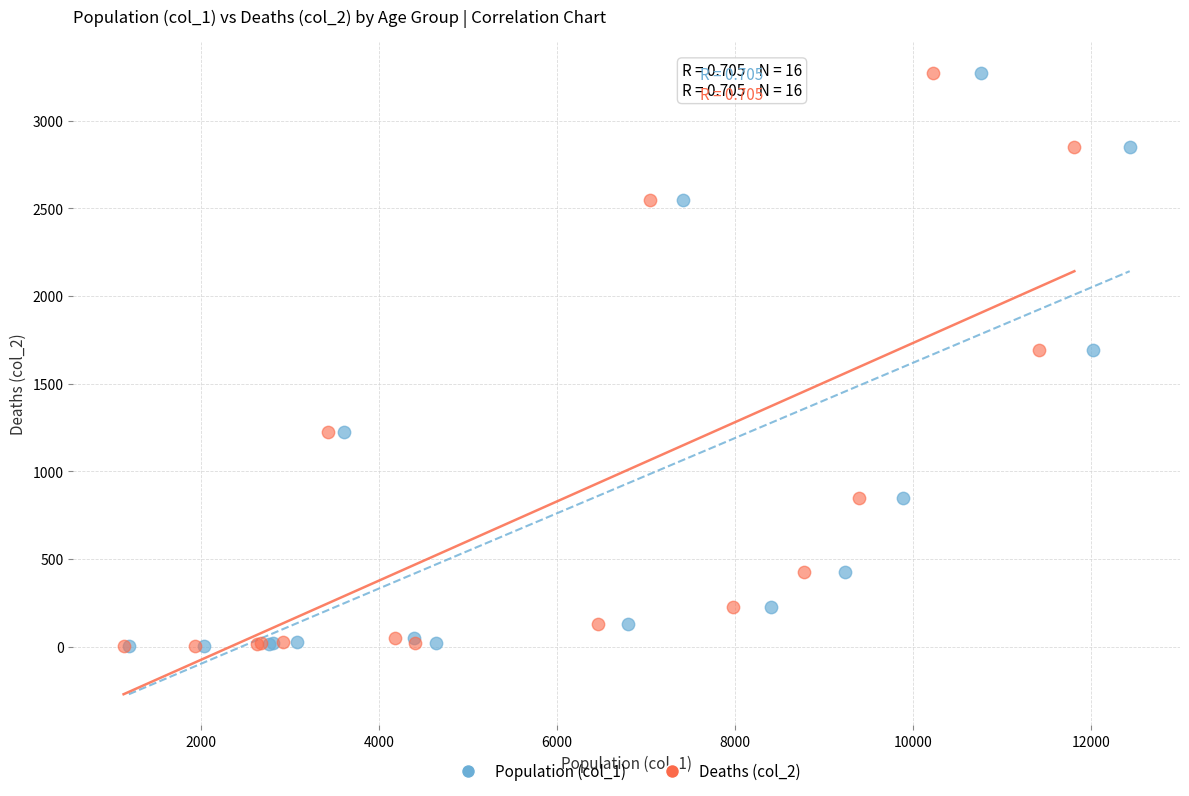

What are all the series names shown in the legend?

Population (col_1), Deaths (col_2)